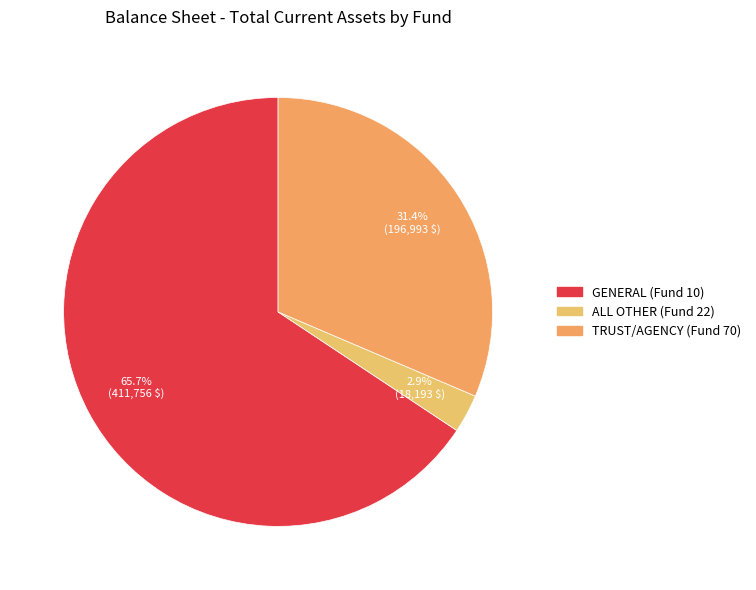

Count the number of slices in the pie.

3